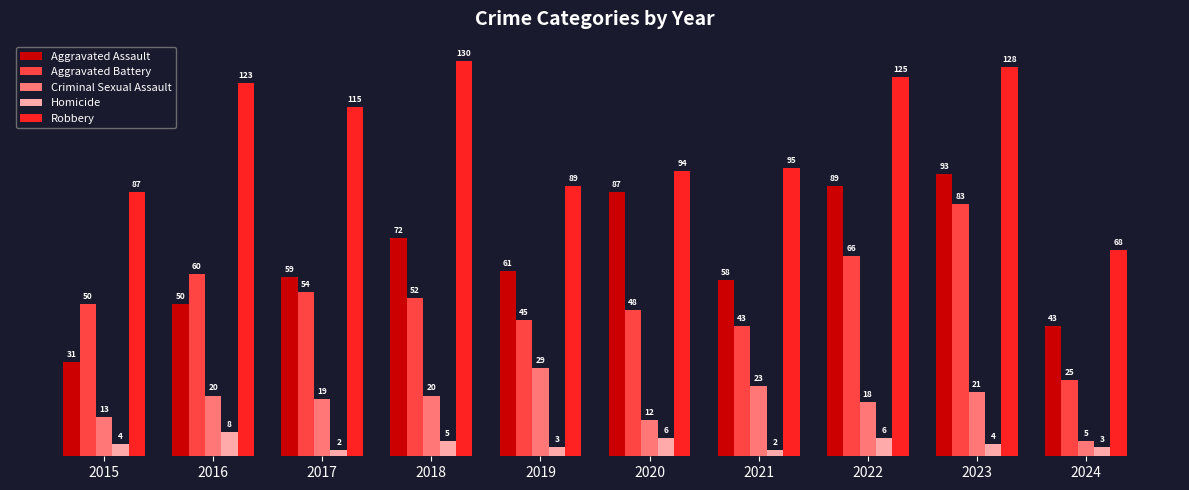

What is the sum of the Robbery values at 2017 and 2021?

210